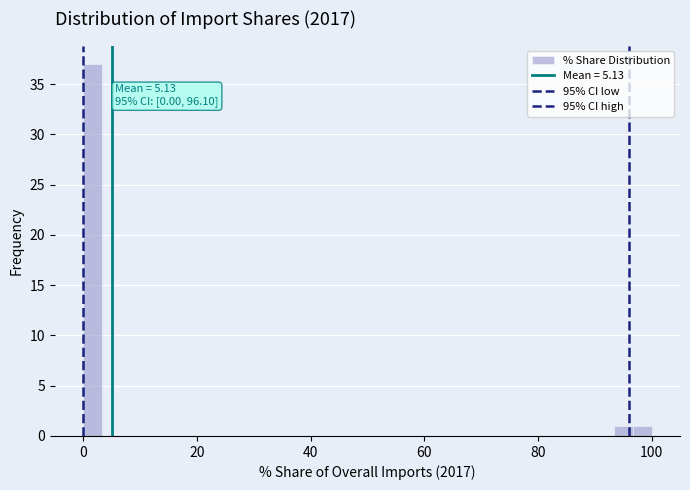

Read against the x-axis, roughly where is the centre of the tallest bar?

2